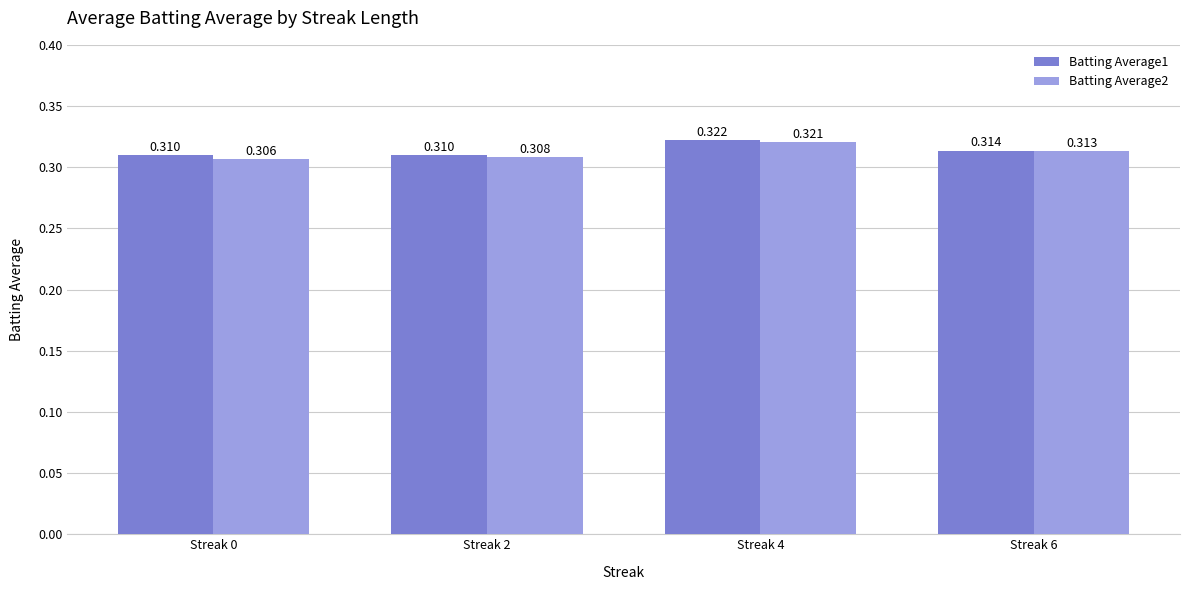

Count the Batting Average2 values in the range 0 to 1.

4